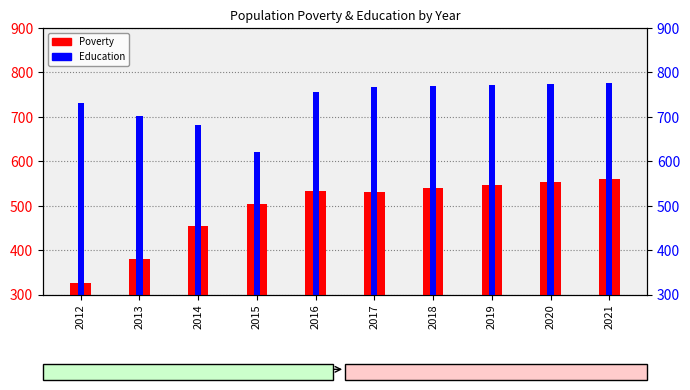

How many bars are there in total?

20